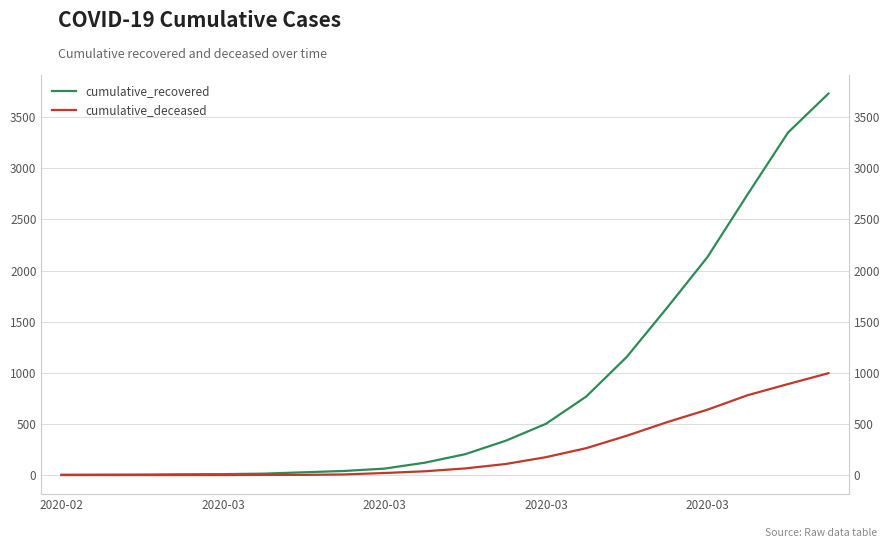

What is the sum of all cumulative_deceased values?

4885